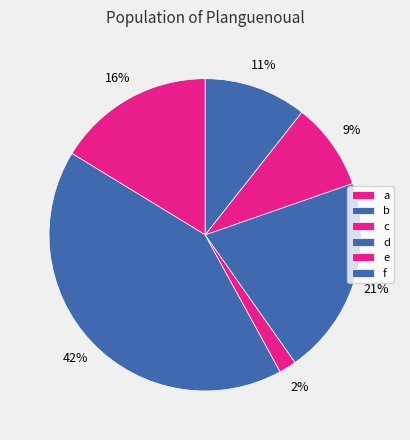

To the nearest percent, what percentage of the pie is f?

11%